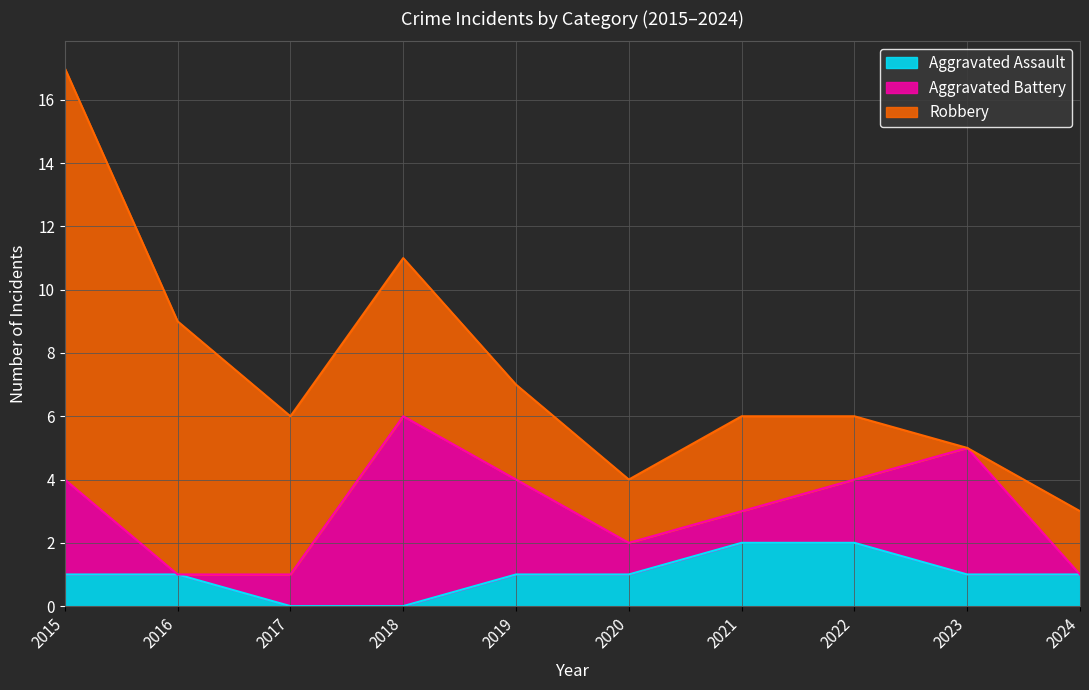

In Aggravated Battery, how many points are lower than both neighbors (excluding endpoints)?

1